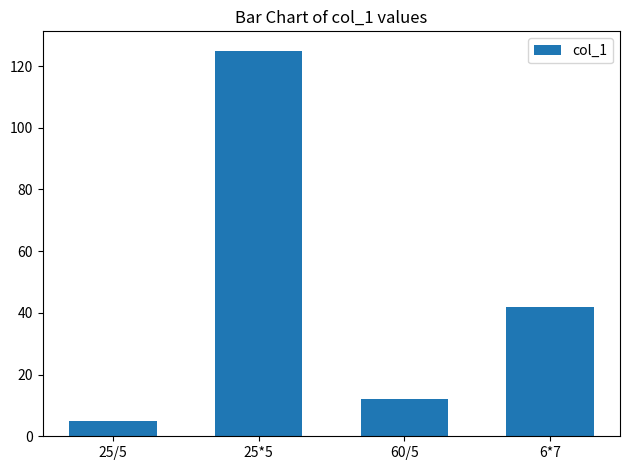

What position from the right is 6*7?

1